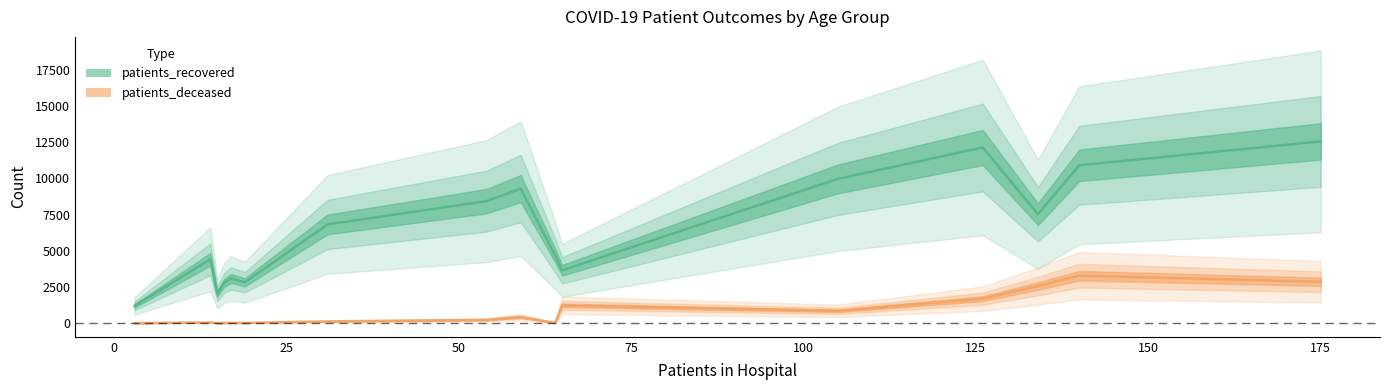

What are all the series names shown in the legend?

patients_recovered, patients_deceased